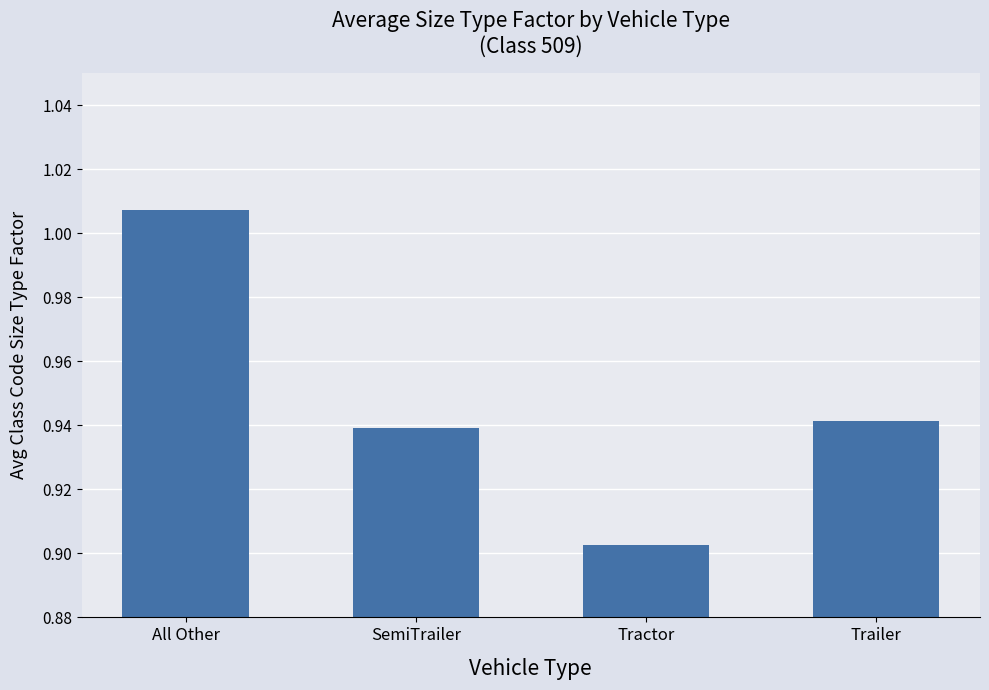

Rank the categories by value from lowest to highest.

Tractor, SemiTrailer, Trailer, All Other